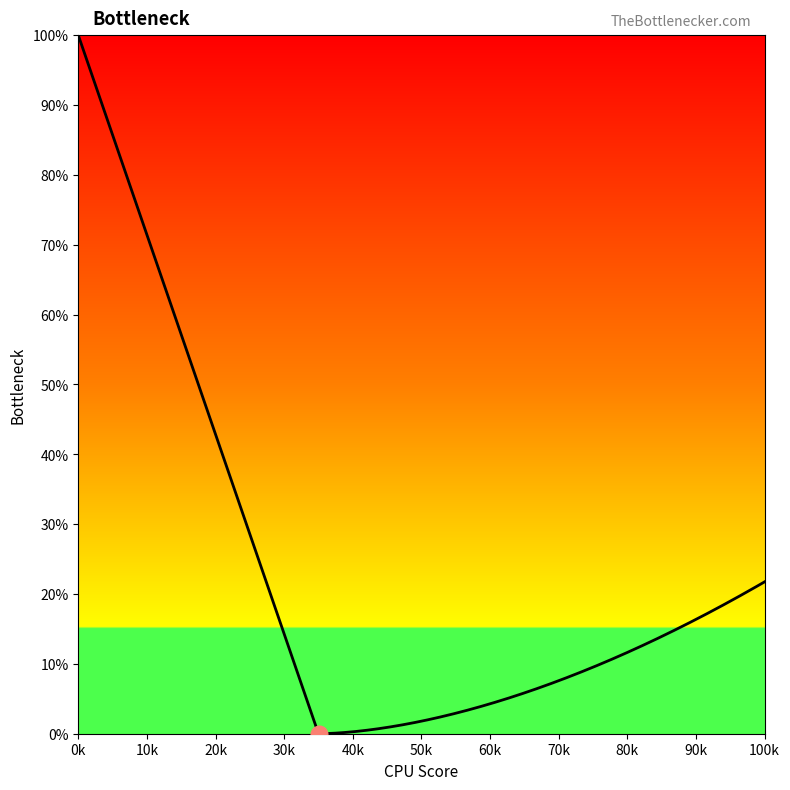

What is the greatest value displayed?

100.0